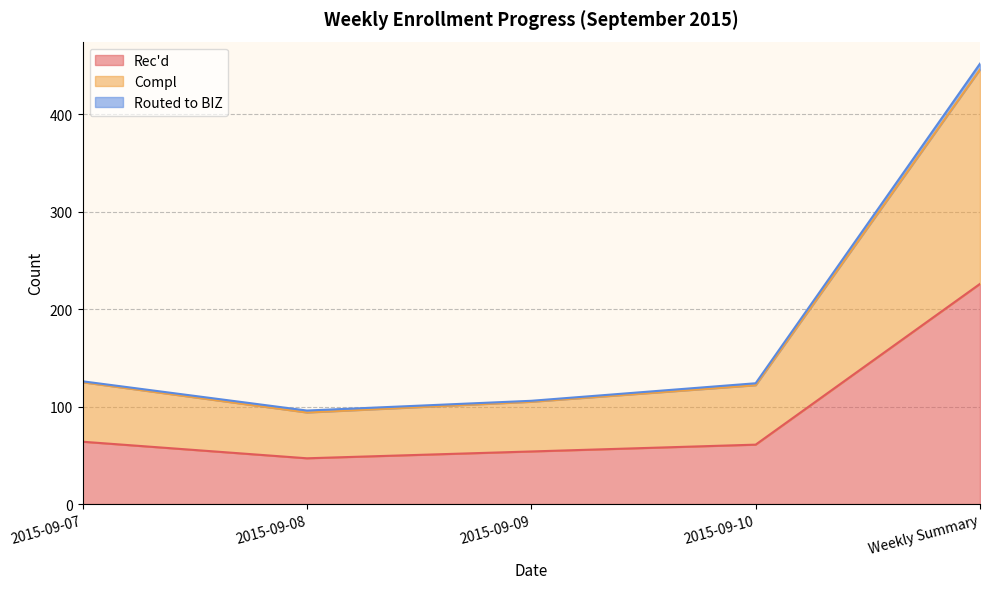

At which category is the sum across all series the highest?

Weekly Summary